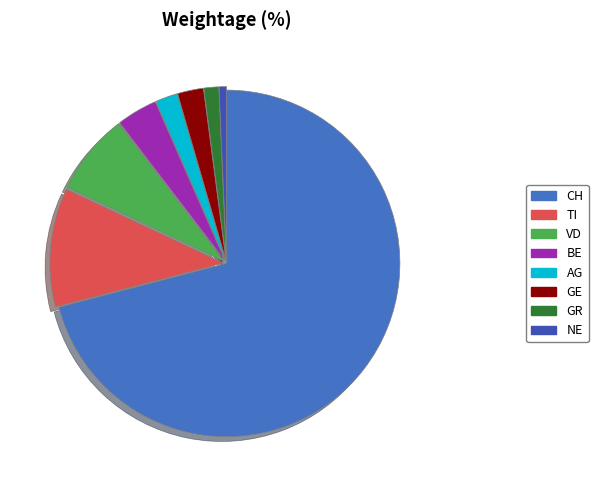

How much of the chart is everything except VD?

92.4%